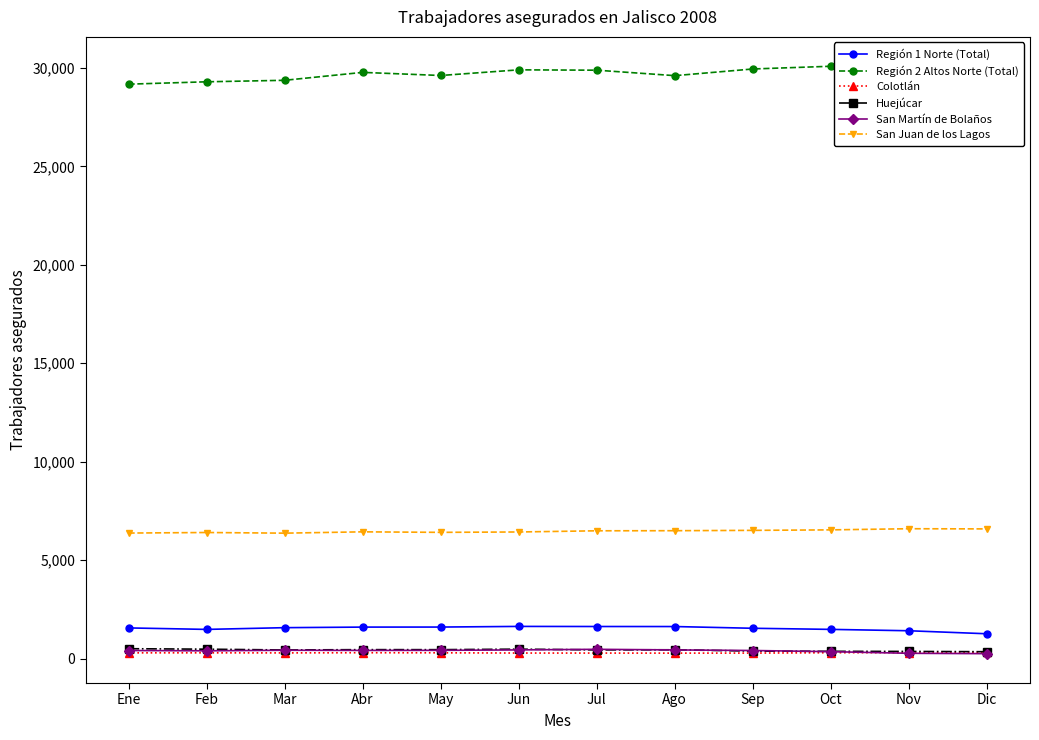

What is the label of the 12th point from the right?

Ene